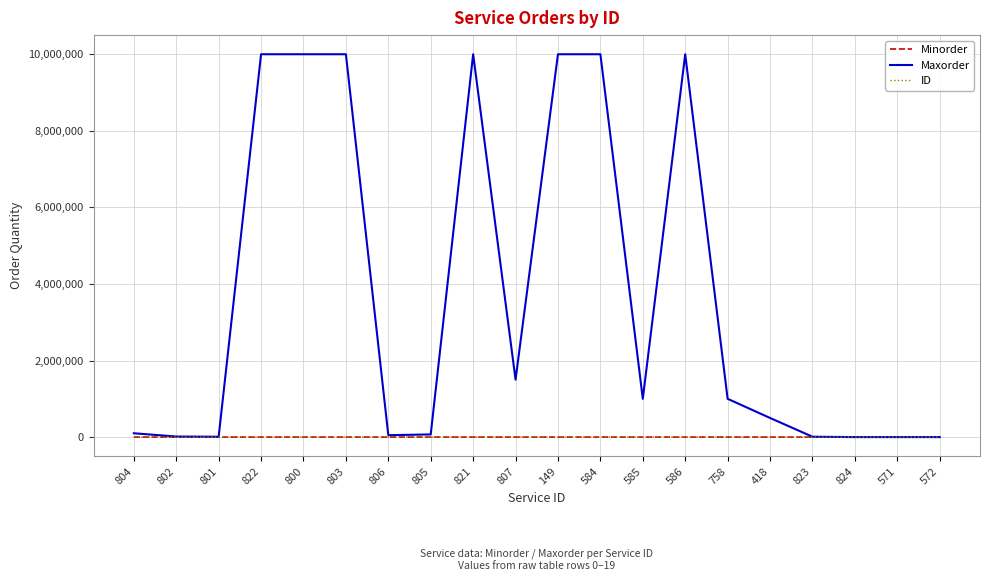

Which series has the largest range (max minus min)?

Maxorder